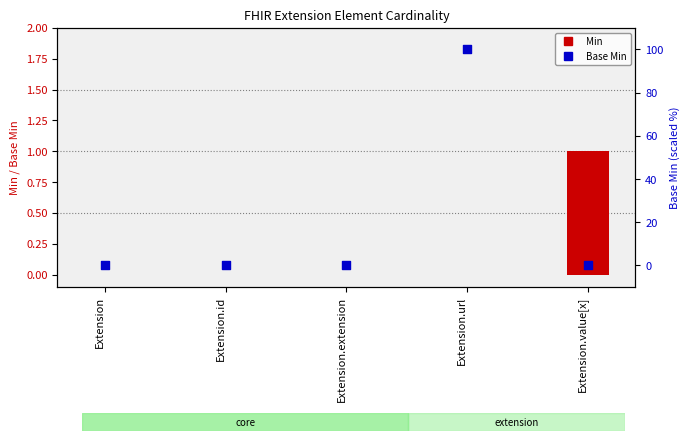

What is the total value across all series at Extension.value[x]?

1